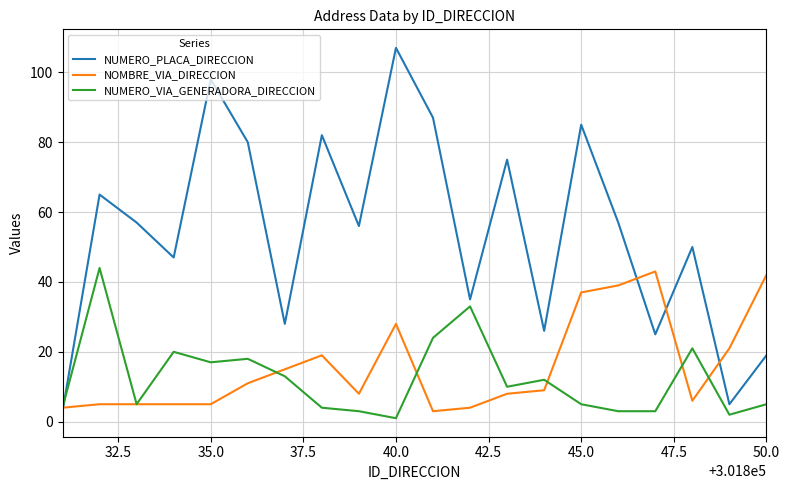

Which series has the largest range (max minus min)?

NUMERO_PLACA_DIRECCION